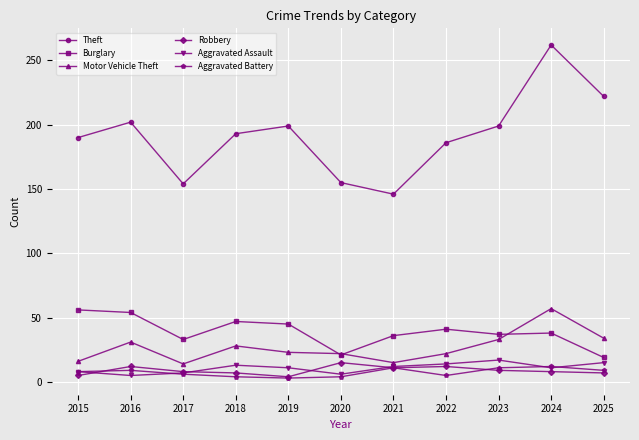

The value of Motor Vehicle Theft at 2021 is 31. True or false?

False